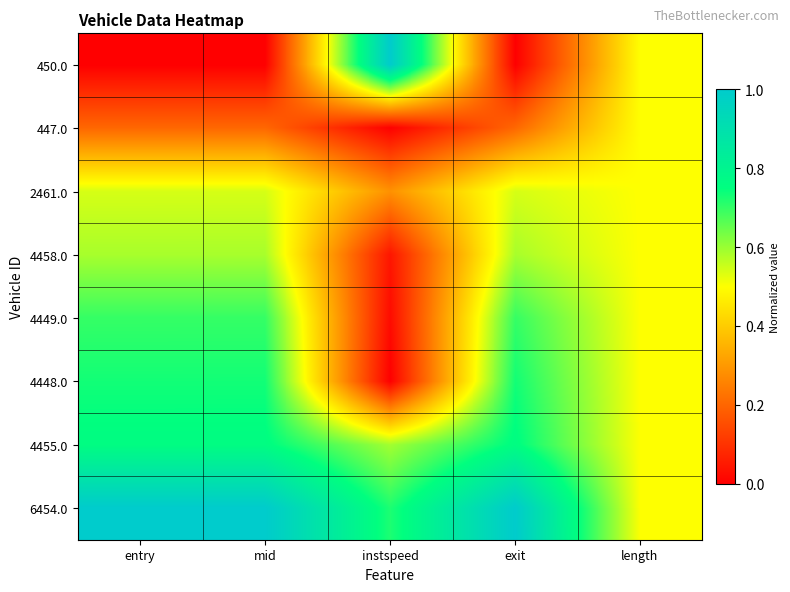

Which label corresponds to the largest value in the chart?

instspeed